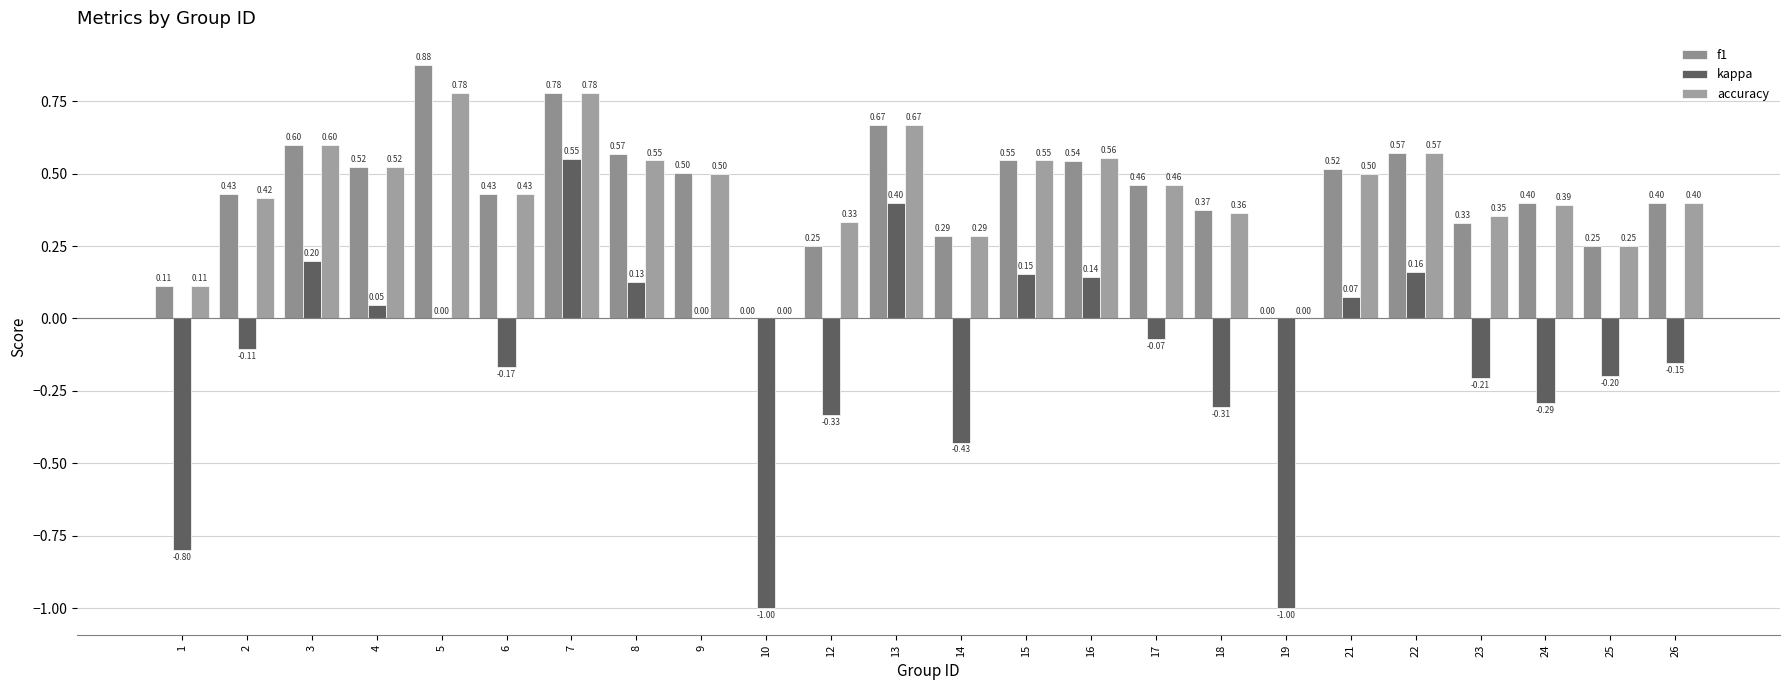

The kappa series shows 0.2 at 15. True or false?

False